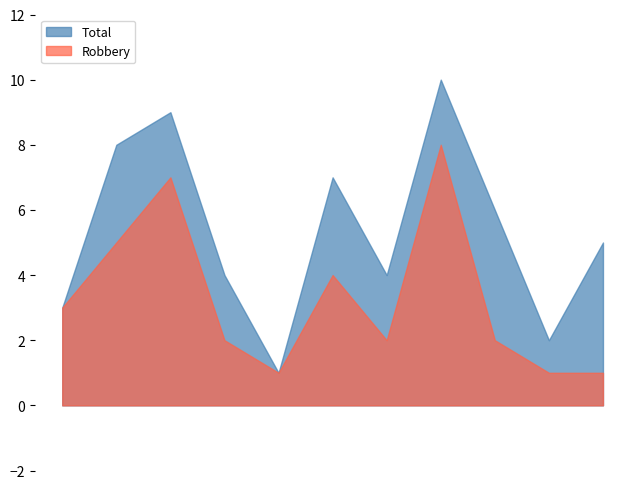

How many lines are shown in the chart?

2